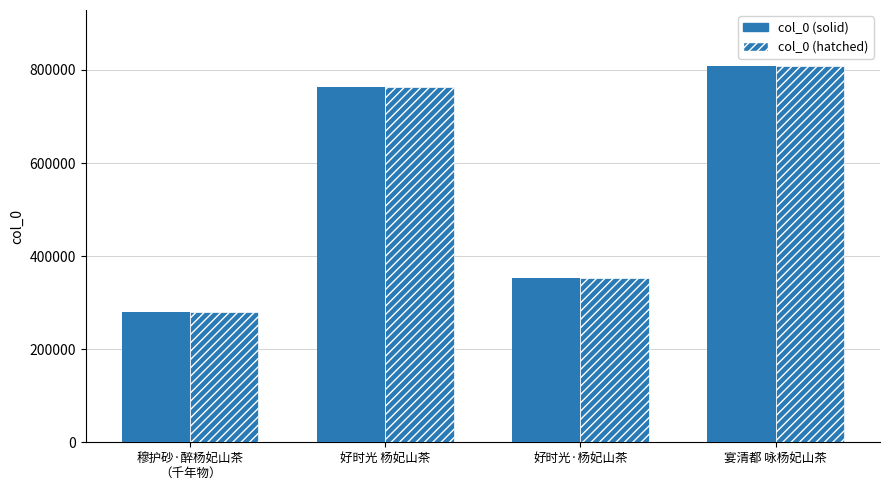

What is the smallest value displayed?

279340